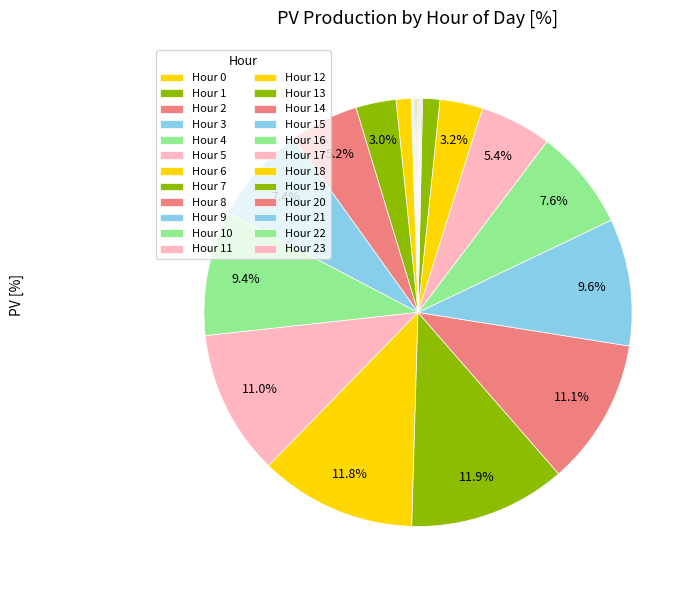

To the nearest percent, what is the average slice percentage?

4%